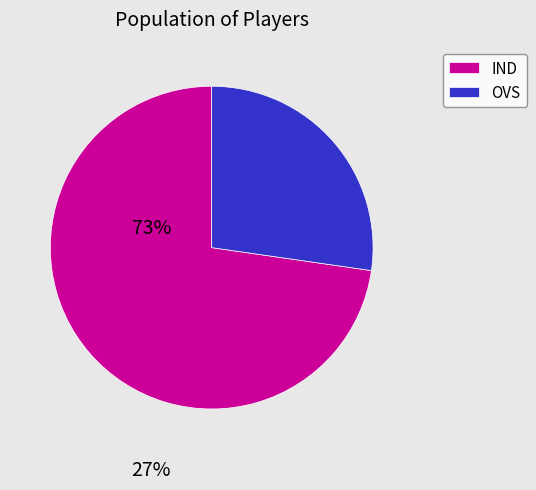

Is it true that OVS is 27% of the pie?

True